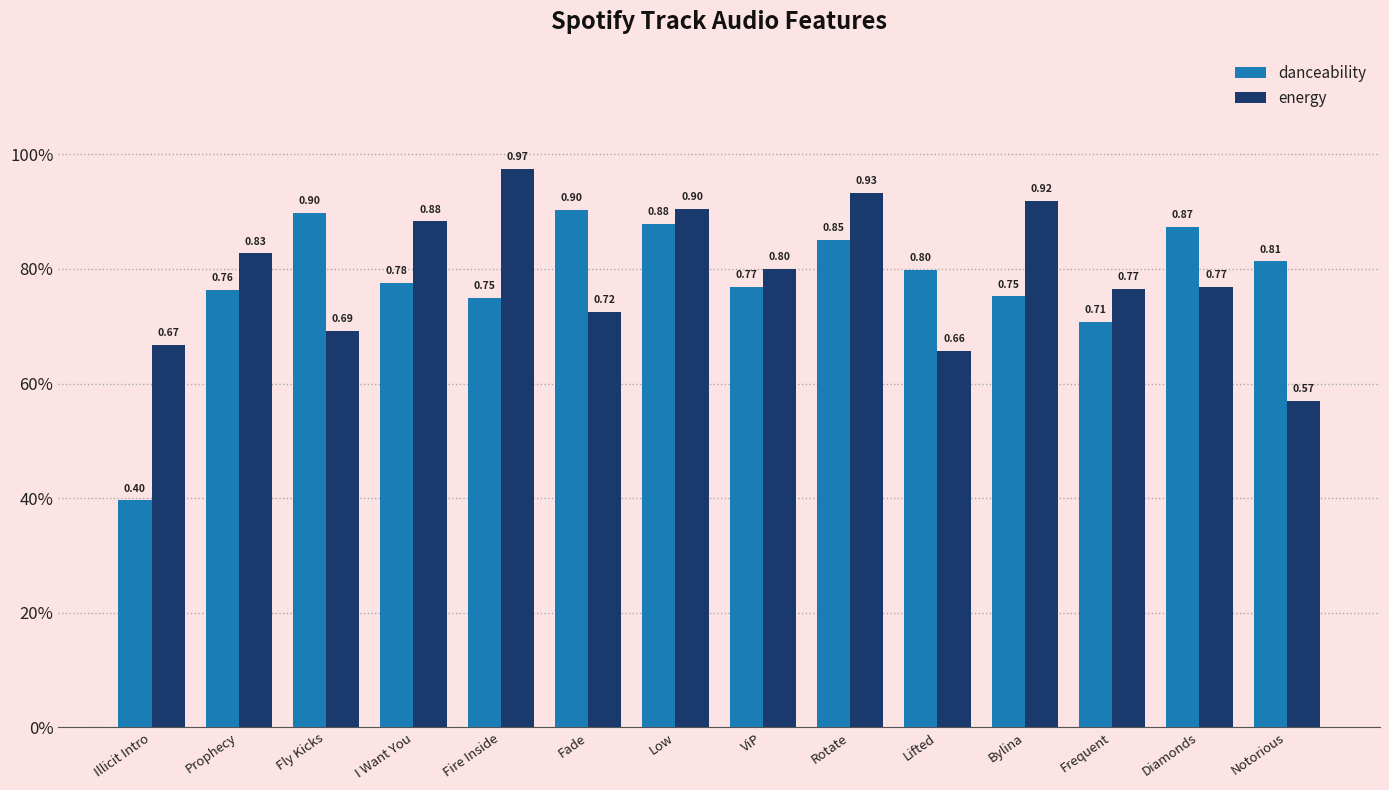

What is the difference between the danceability values at Low and ViP?

0.1